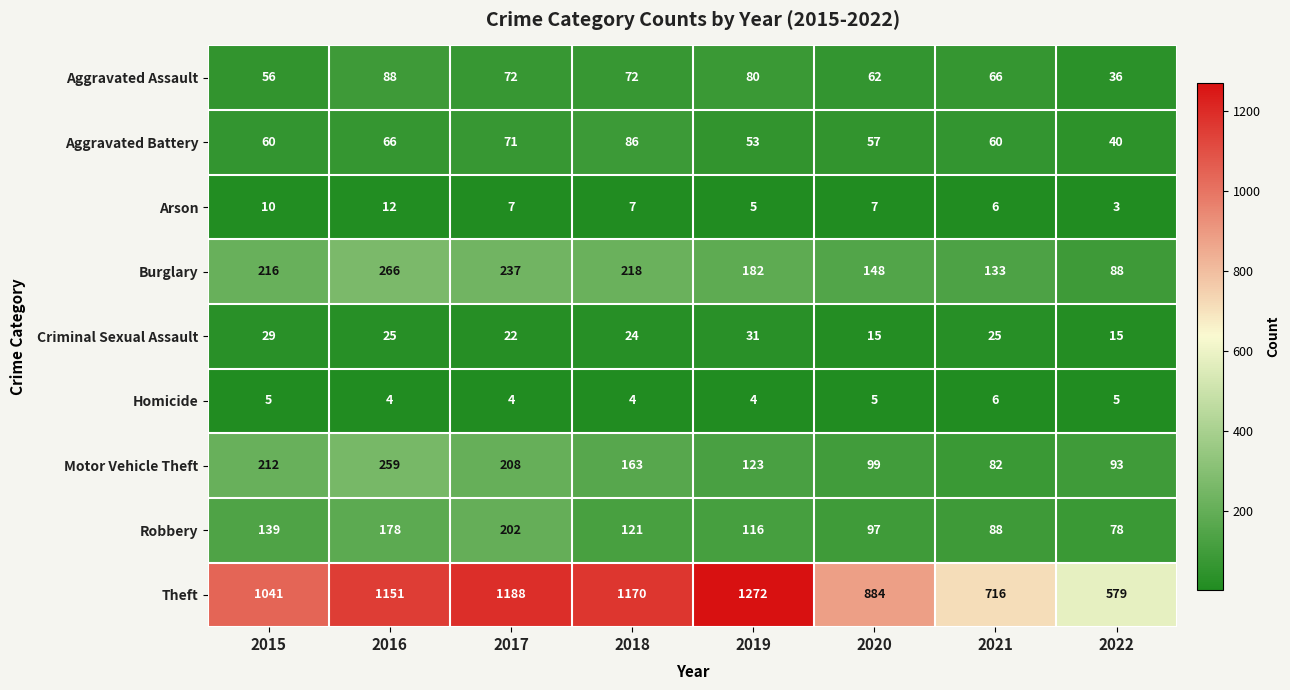

Which series changed the most between 2015 and 2016?

Theft